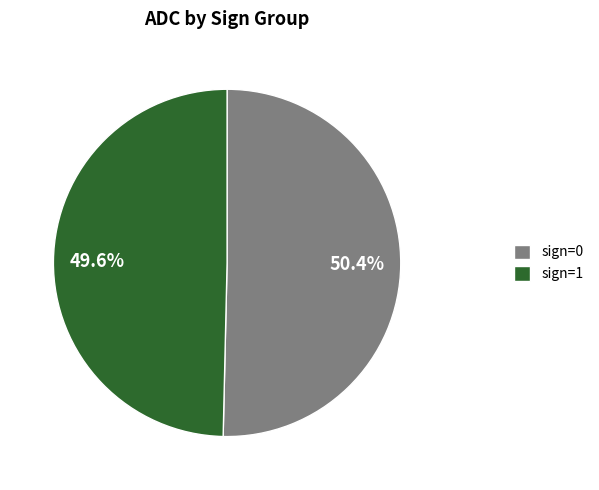

To the nearest percent, what is the combined percentage of sign=0 and sign=1?

100%